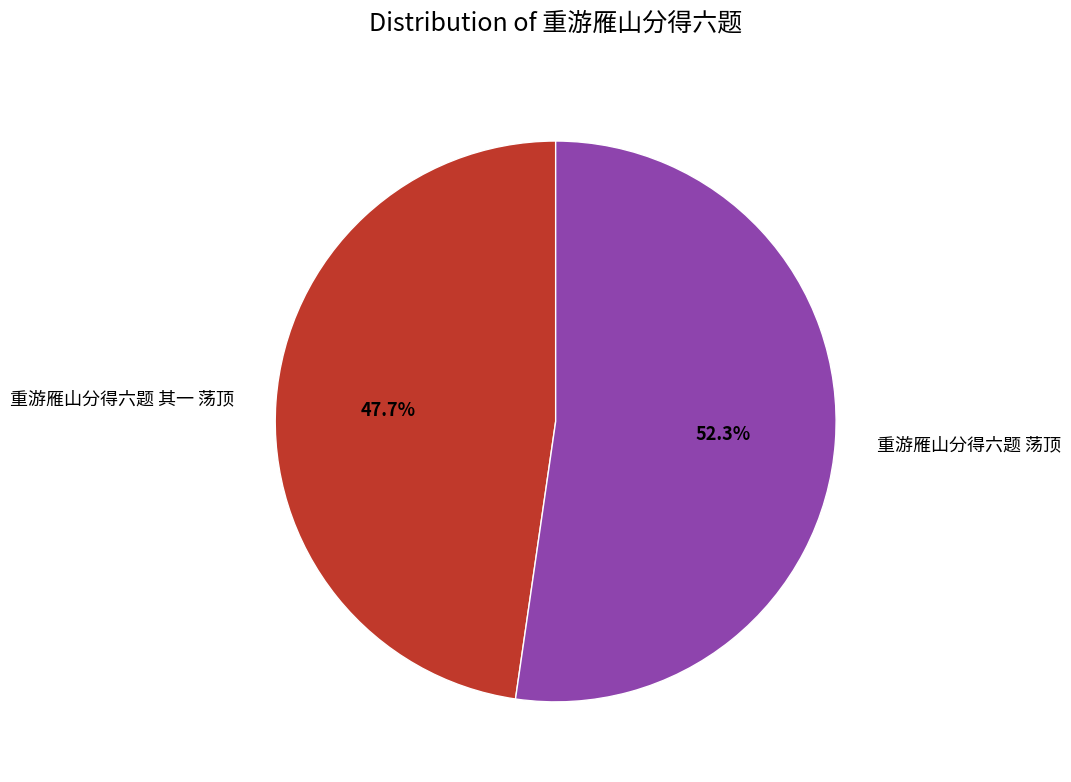

Rank the categories by value from highest to lowest.

重游雁山分得六题 荡顶, 重游雁山分得六题 其一 荡顶